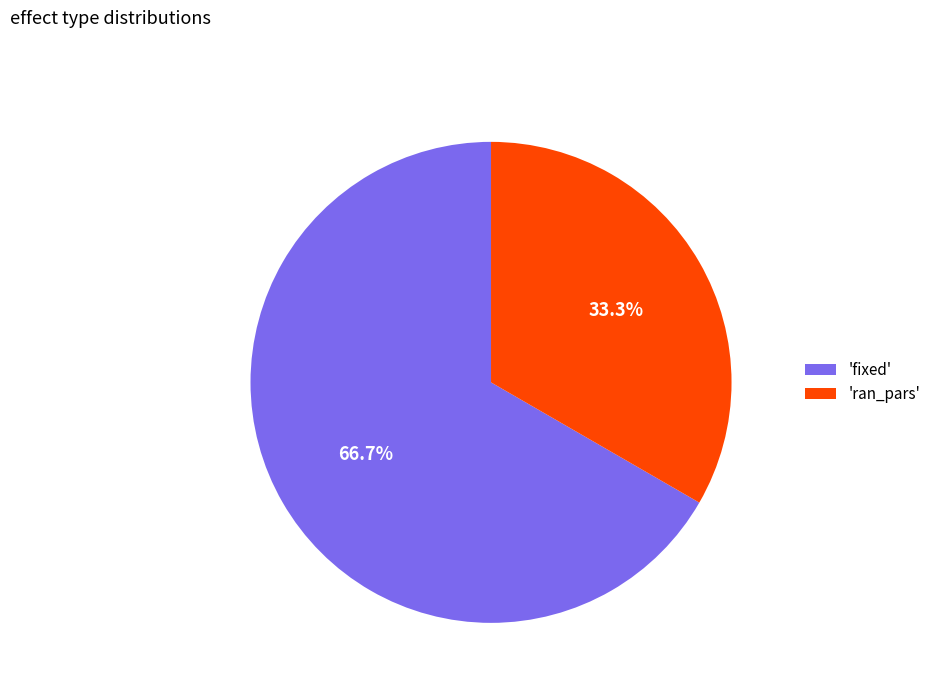

Is there any slice that represents more than half of the pie?

Yes